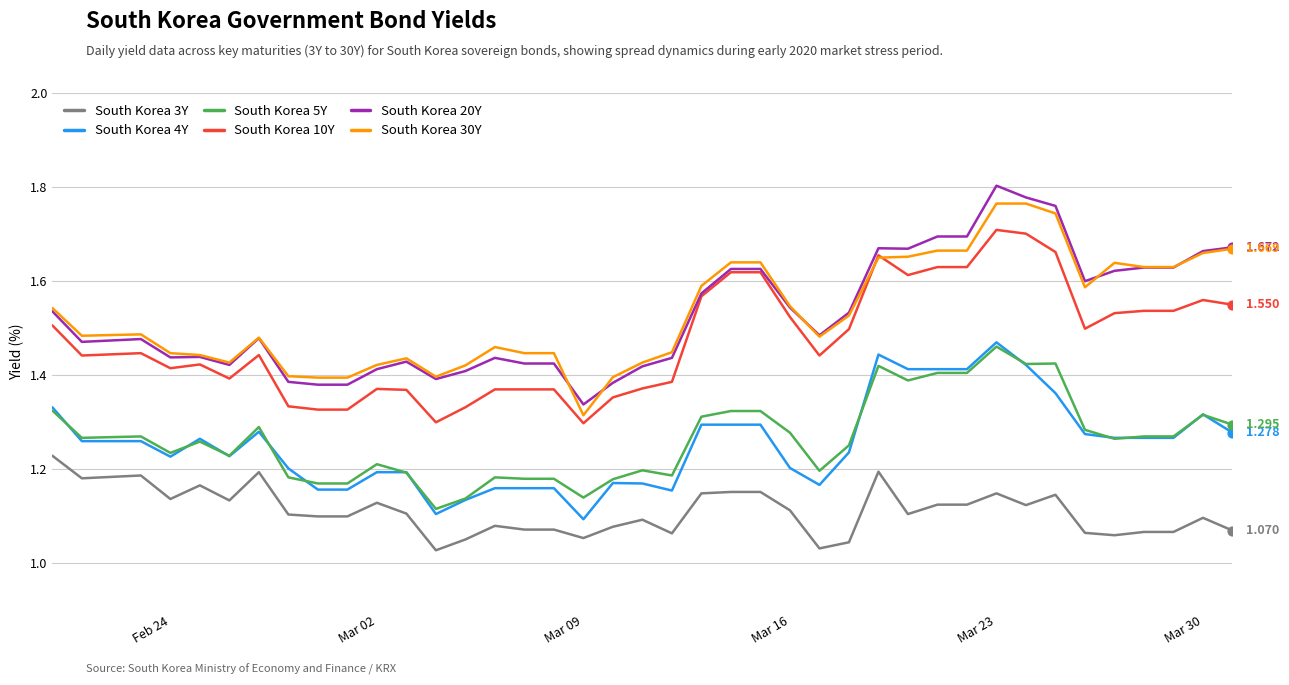

What are all the series names shown in the legend?

South Korea 3Y, South Korea 4Y, South Korea 5Y, South Korea 10Y, South Korea 20Y, South Korea 30Y